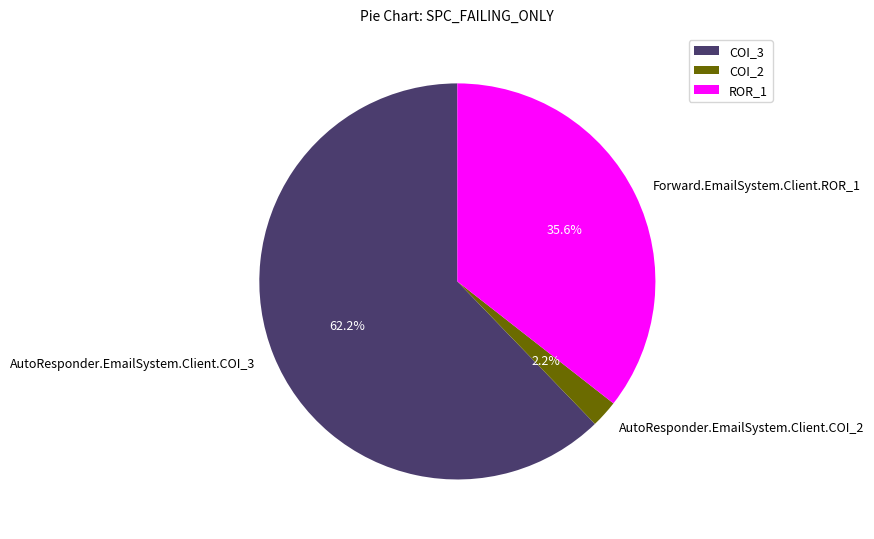

How many slices are in this pie chart?

3